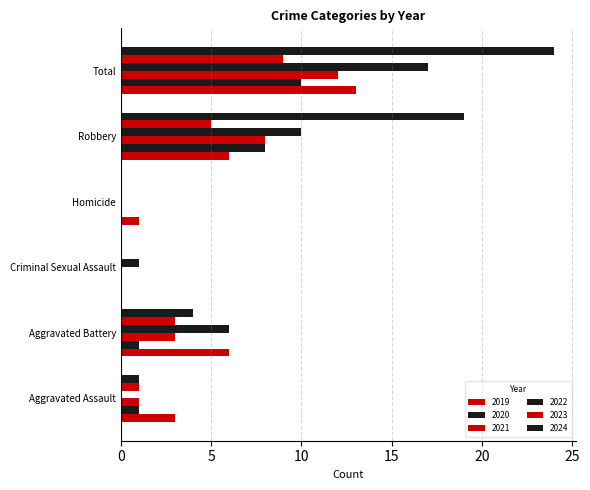

Reading left to right, extract all data points from this chart.

2019: Aggravated Assault=3	Aggravated Battery=6	Criminal Sexual Assault=0	Homicide=1	Robbery=6	Total=13
2020: Aggravated Assault=1	Aggravated Battery=1	Criminal Sexual Assault=0	Homicide=0	Robbery=8	Total=10
2021: Aggravated Assault=1	Aggravated Battery=3	Criminal Sexual Assault=0	Homicide=0	Robbery=8	Total=12
2022: Aggravated Assault=0	Aggravated Battery=6	Criminal Sexual Assault=1	Homicide=0	Robbery=10	Total=17
2023: Aggravated Assault=1	Aggravated Battery=3	Criminal Sexual Assault=0	Homicide=0	Robbery=5	Total=9
2024: Aggravated Assault=1	Aggravated Battery=4	Criminal Sexual Assault=0	Homicide=0	Robbery=19	Total=24